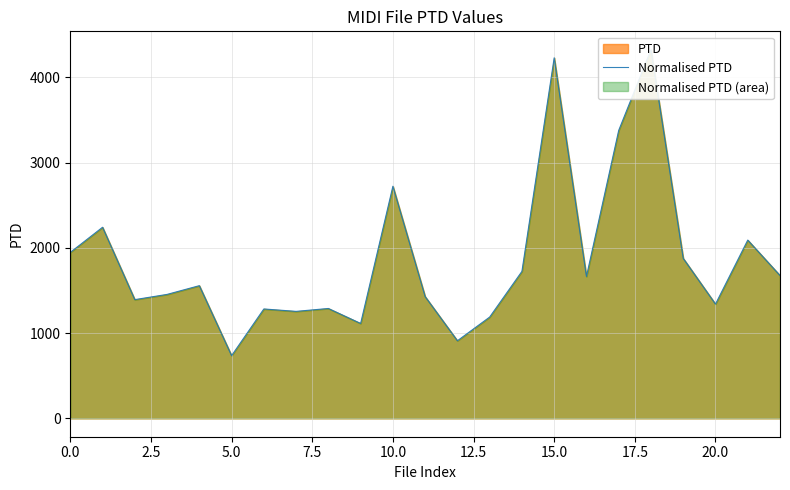

How many lines are shown in the chart?

1